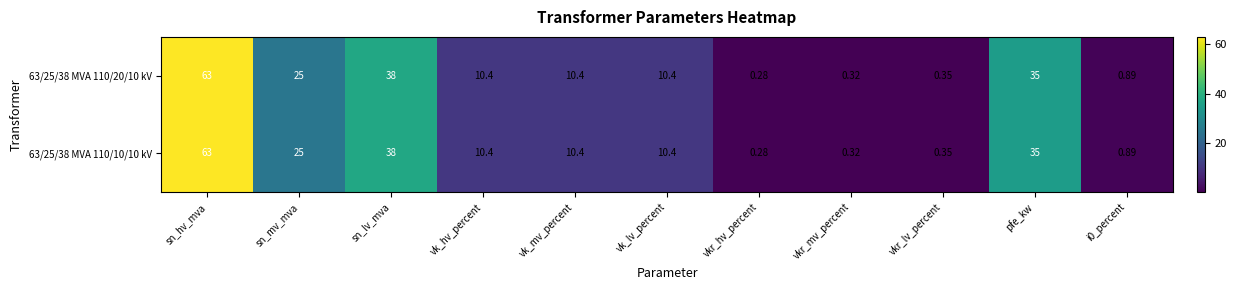

At which category is the sum across all series the highest?

sn_hv_mva